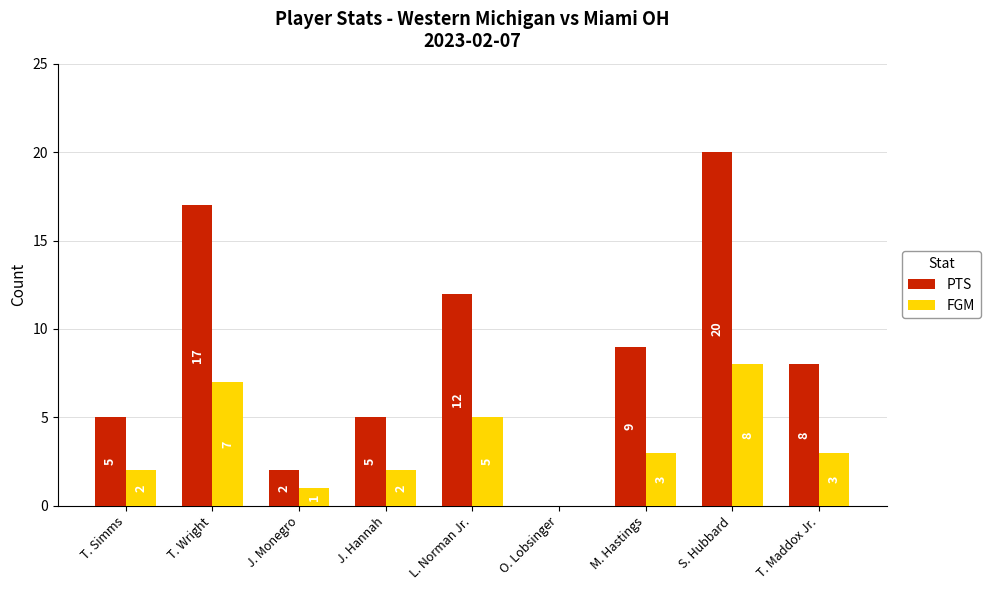

What is the total value across all series at M. Hastings?

12